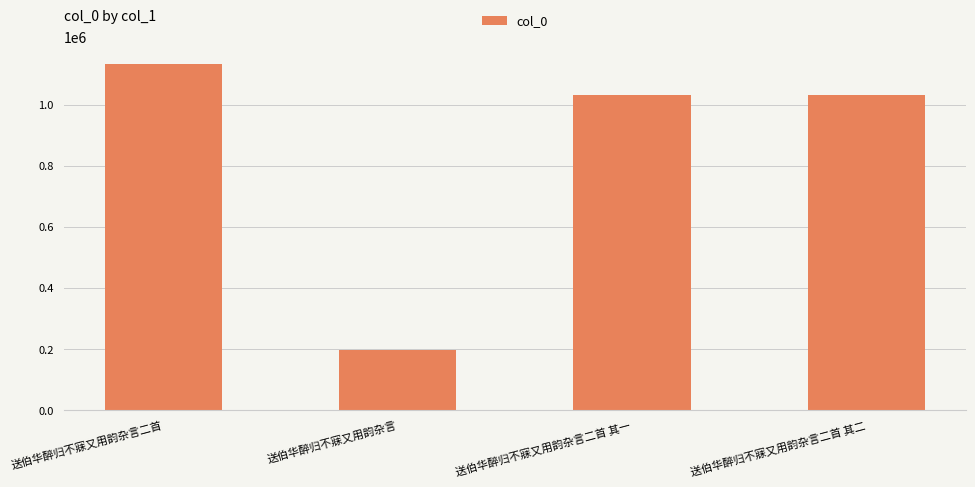

Which label corresponds to the largest value in the chart?

送伯华醉归不寐又用韵杂言二首